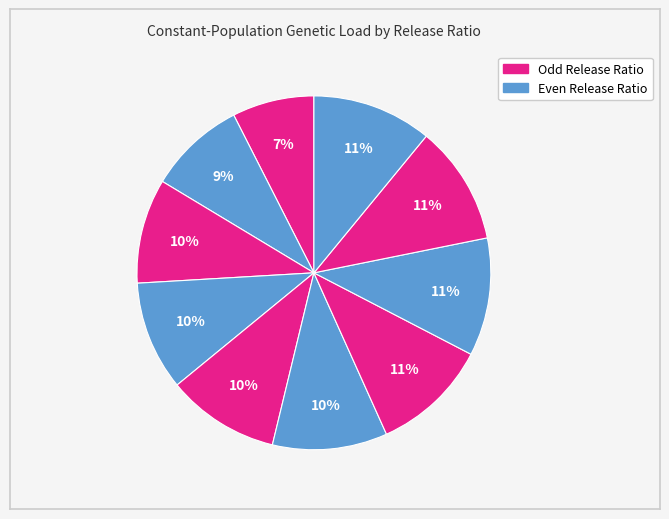

How many segments does this pie chart have?

10